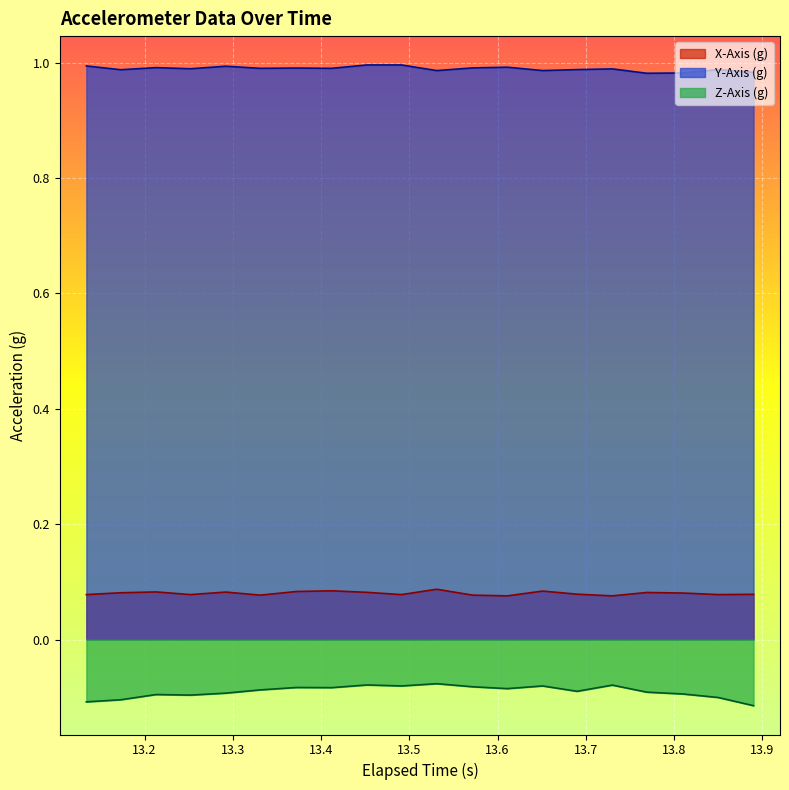

Rank the series by their maximum value, from highest to lowest.

Y-Axis (g), X-Axis (g), Z-Axis (g)